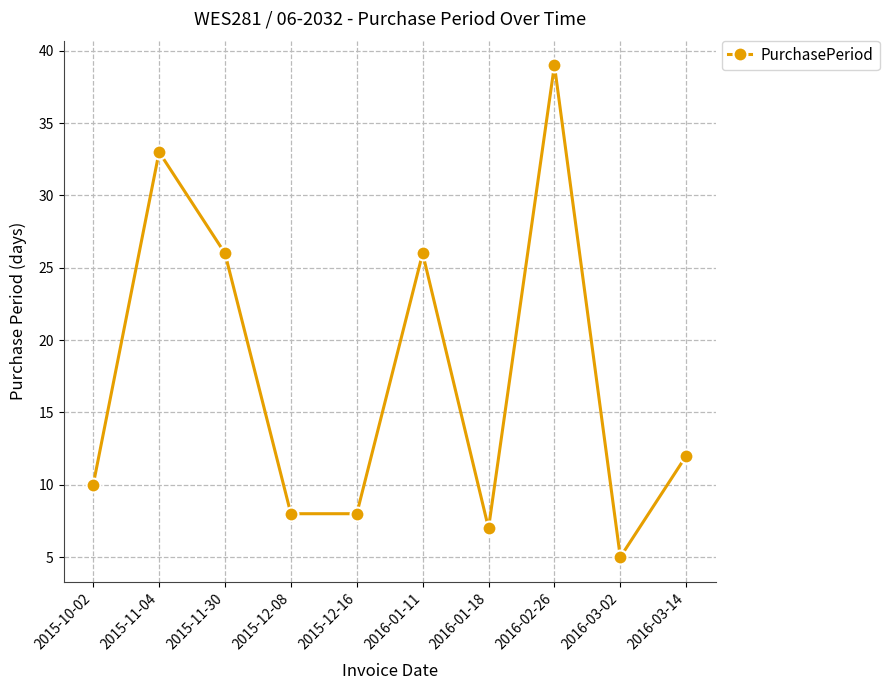

How many points are higher than both their immediate neighbors (excluding endpoints)?

3